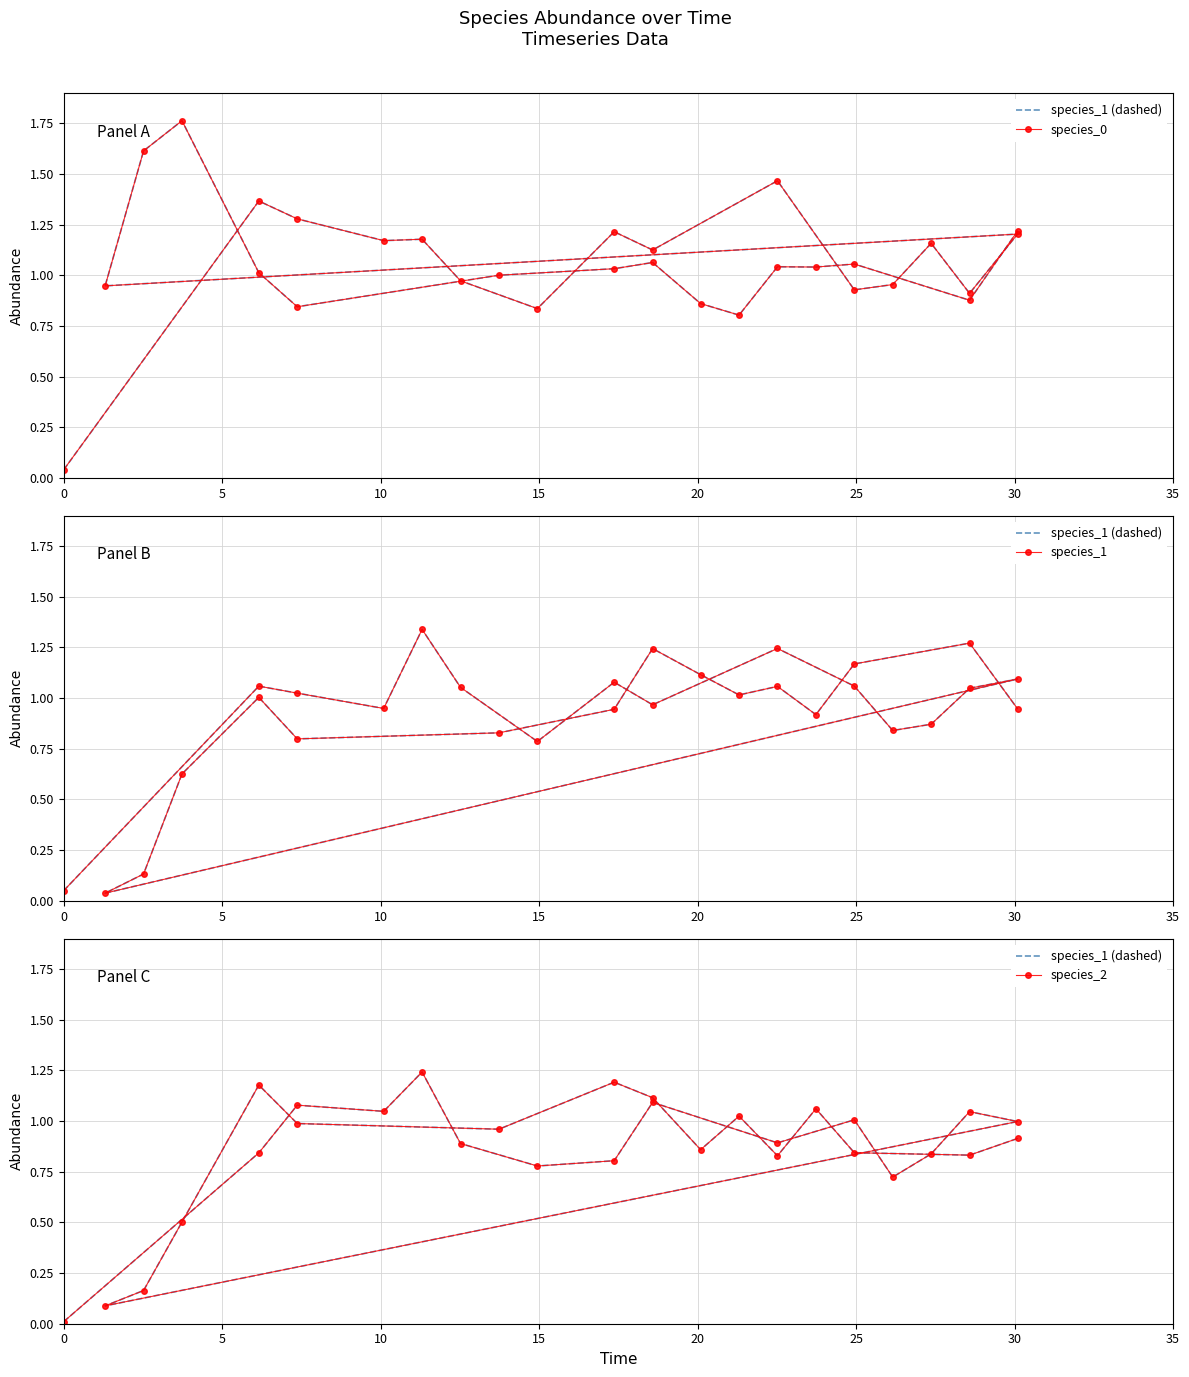

What are all the series names shown in the legend?

species_1 (dashed), species_0, species_1, species_2